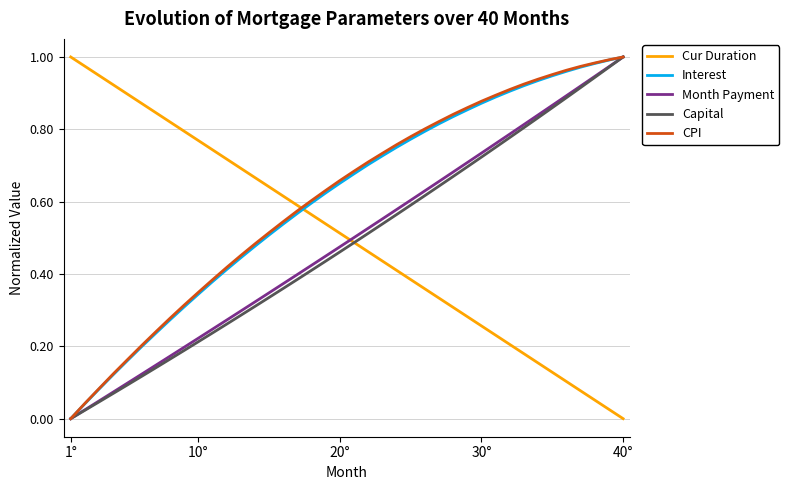

Which series ends up on top after the final intersection of Cur Duration and Month Payment?

Month Payment